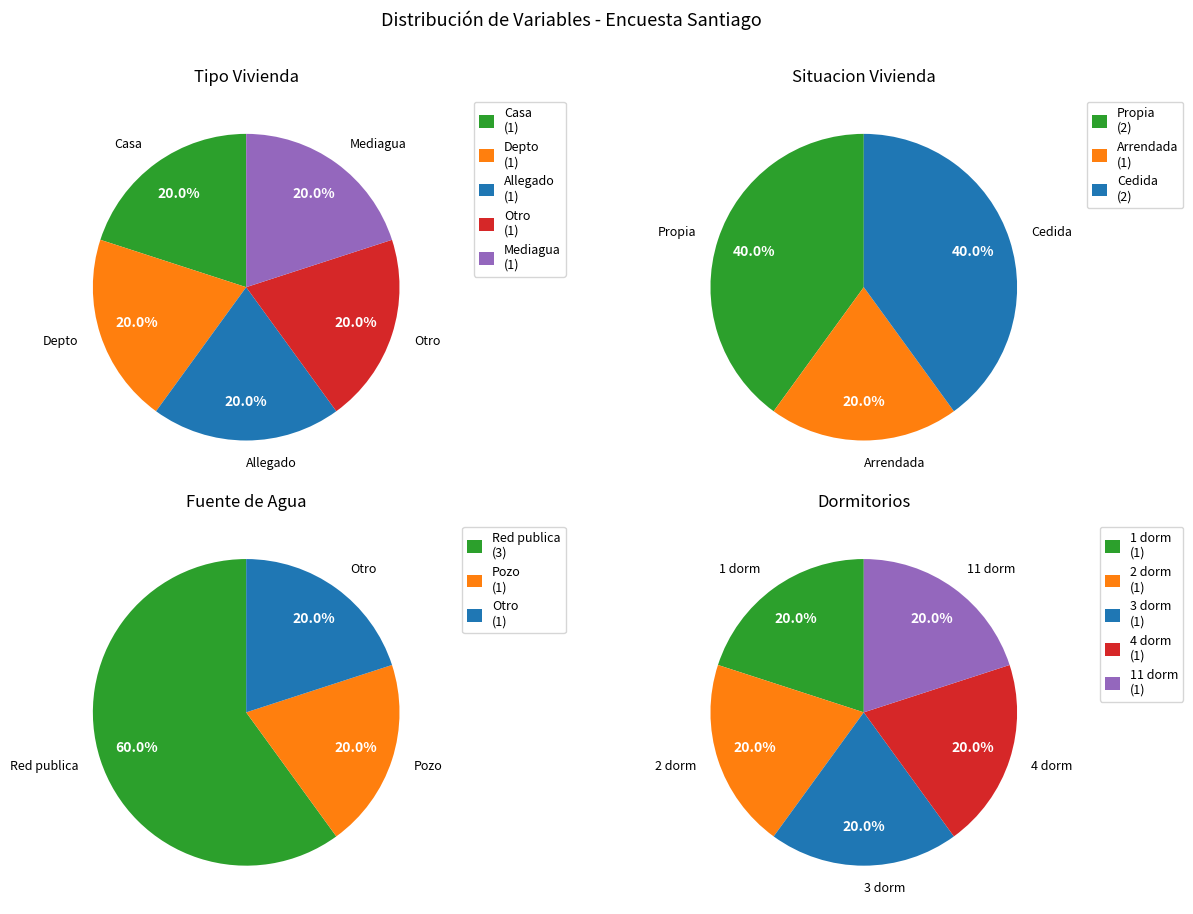

Does any single category account for the majority?

No